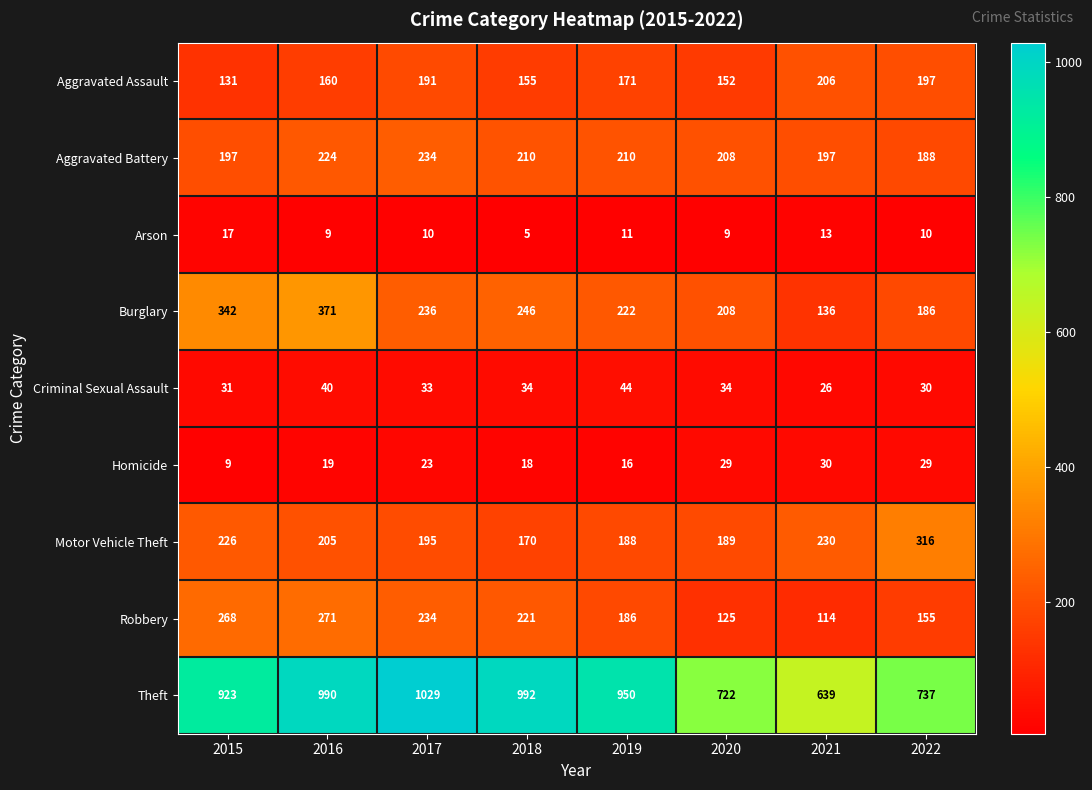

At which category does the chart reach its minimum across all series?

2018